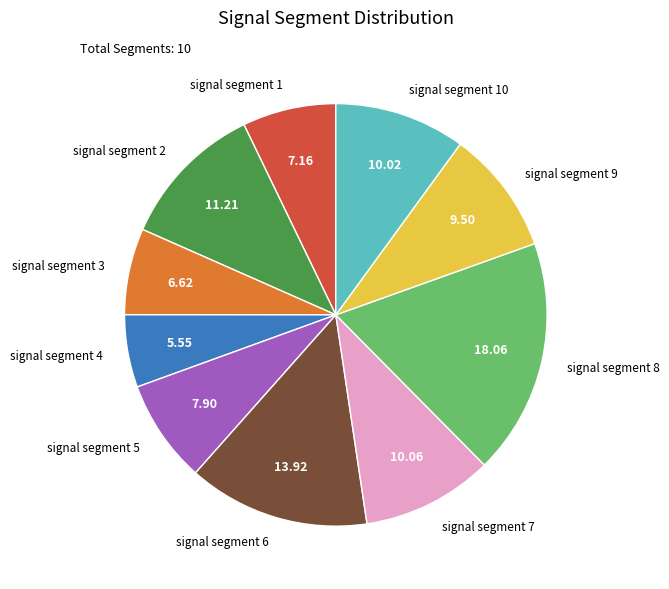

Which category has the smallest portion of the pie?

signal segment 4